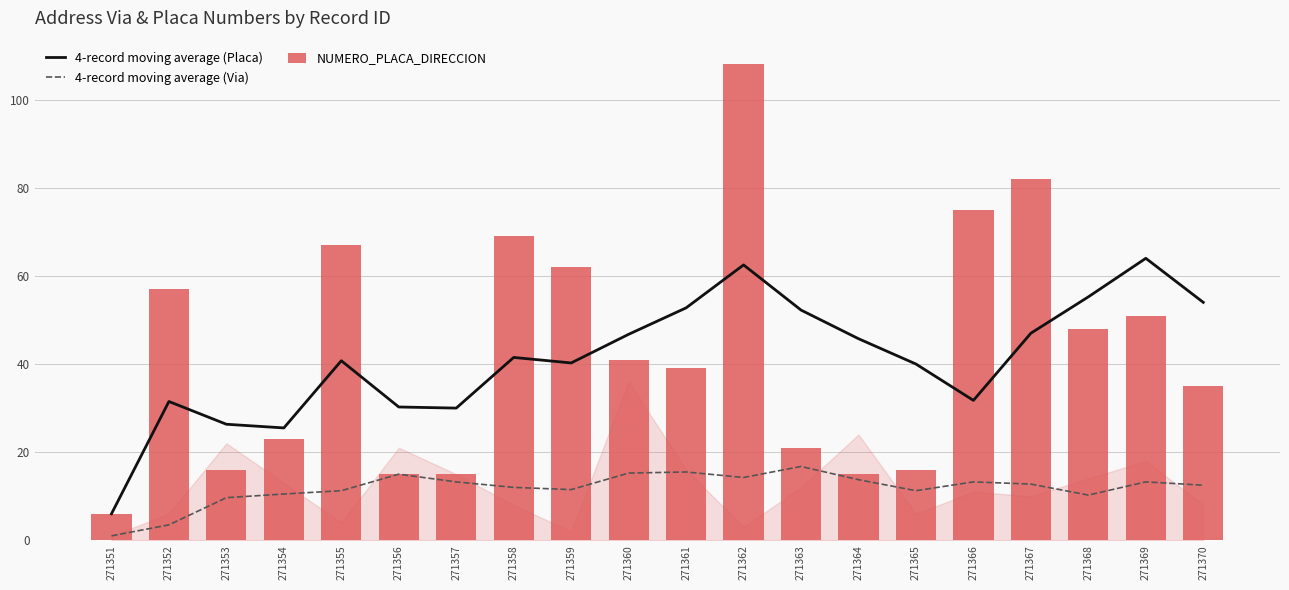

The 4-record moving average (Via) series shows 13.2 at 271366. True or false?

True